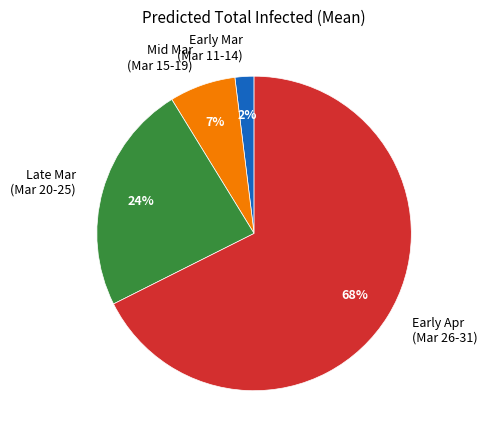

Is there any slice that represents more than half of the pie?

Yes